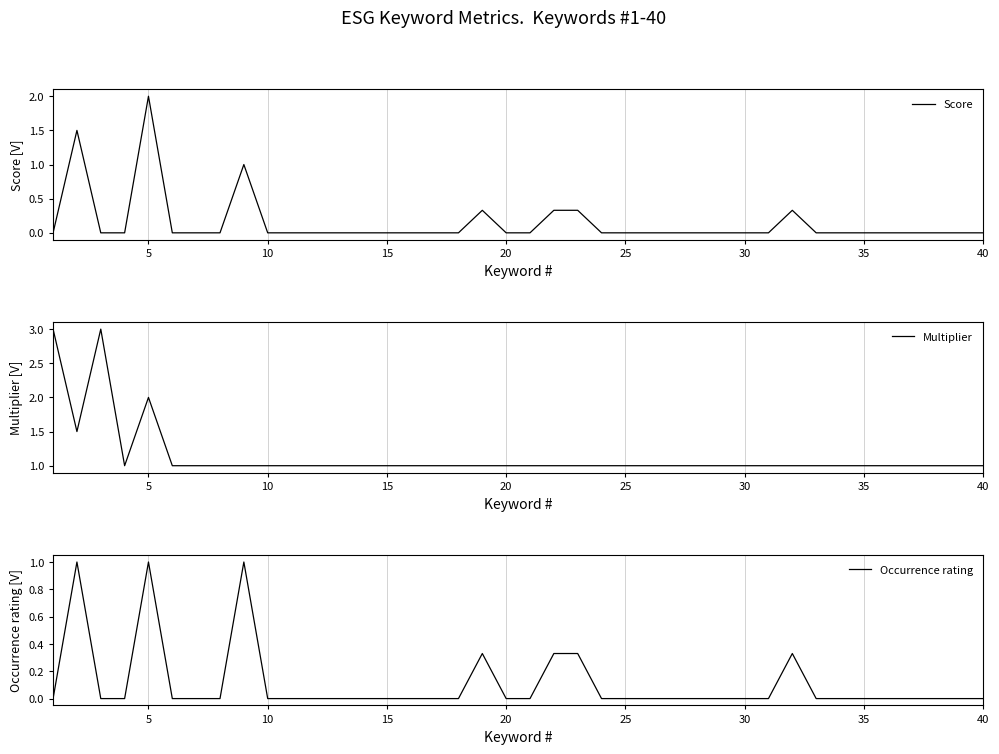

What is the minimum value for Multiplier?

1.0